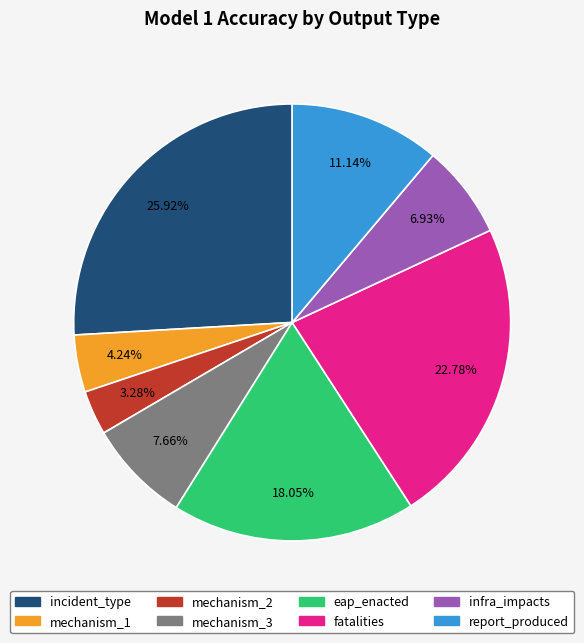

Does any single category account for the majority?

No